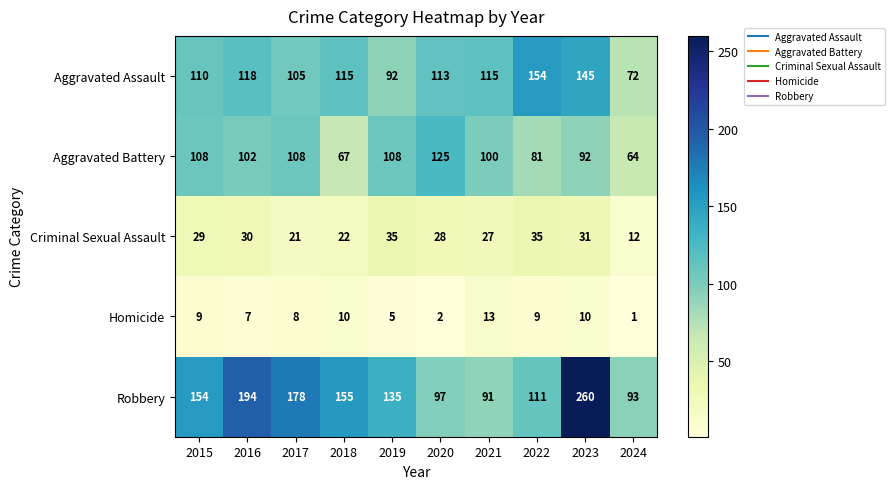

At which label does Aggravated Assault first exceed 115?

2016